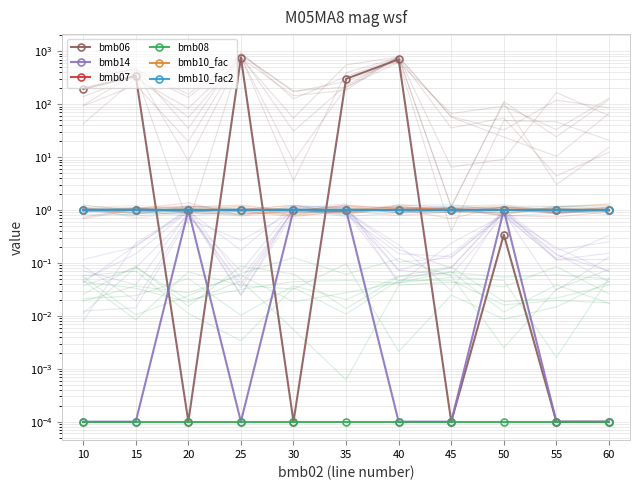

What value does the bmb10_fac series have at 30?

1.0